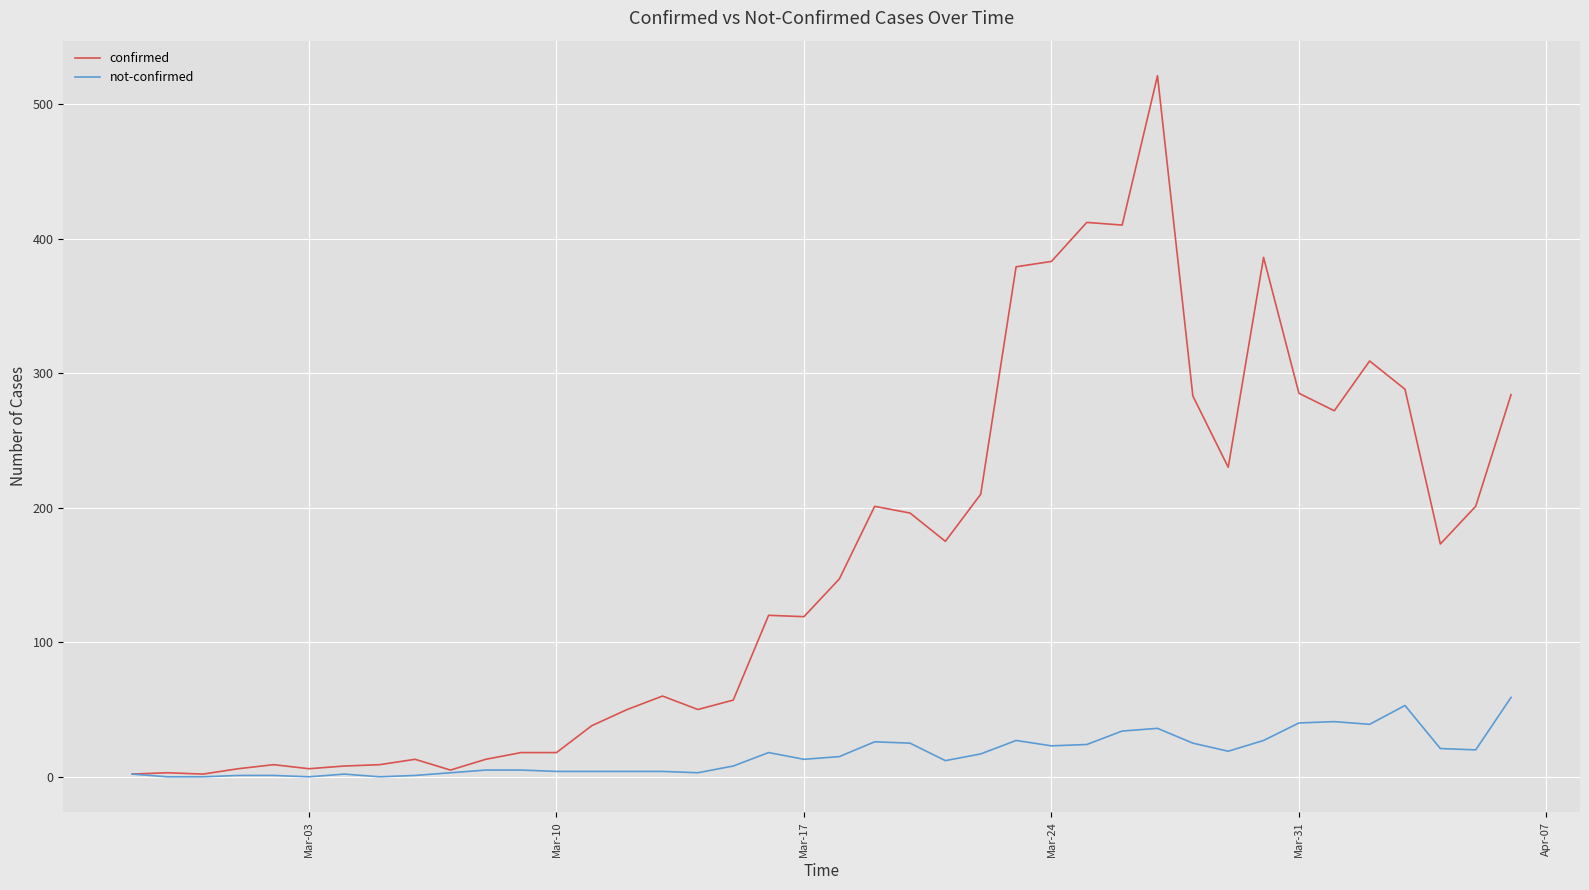

What is the greatest value displayed?

521